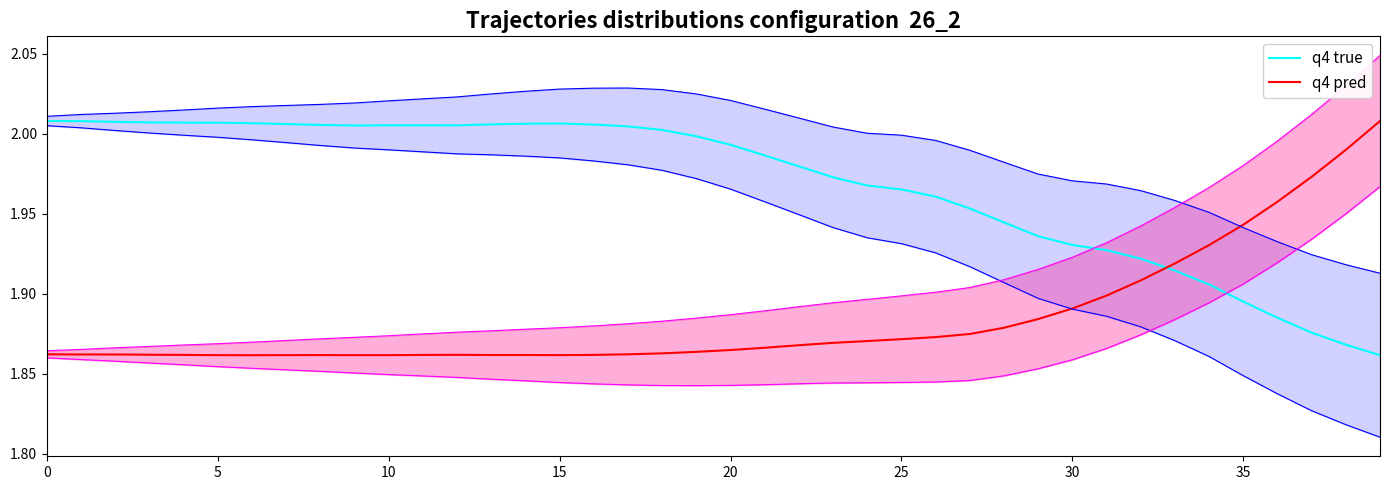

What are all the series names shown in the legend?

q4 true, q4 pred